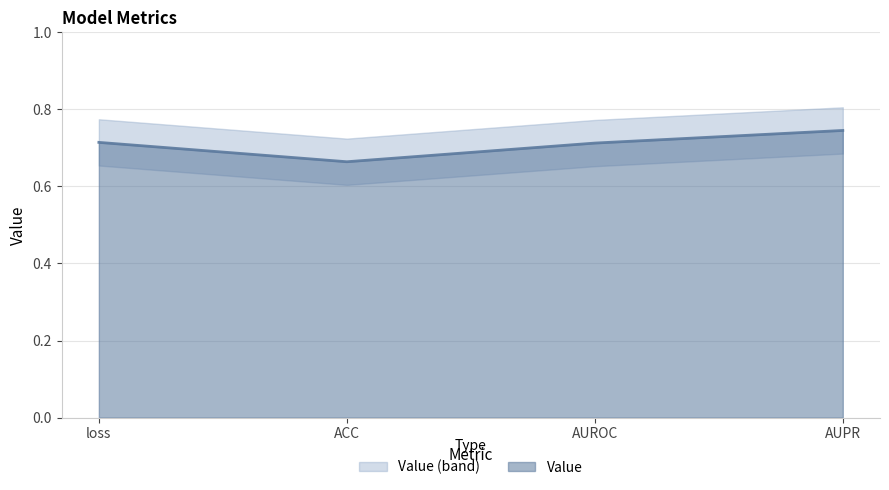

What value does the data have at AUROC?

0.7